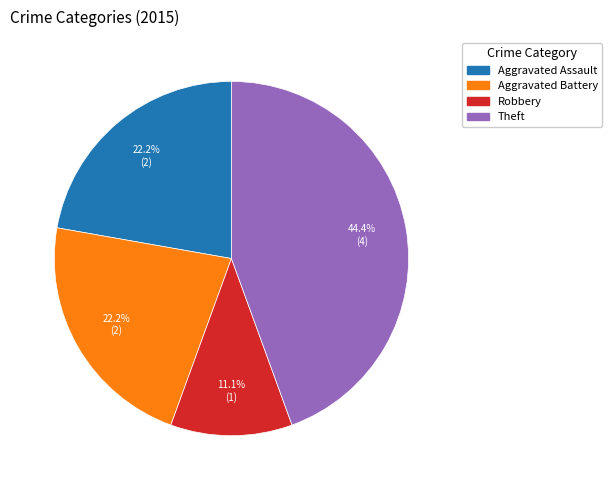

Is there any slice that represents more than half of the pie?

No